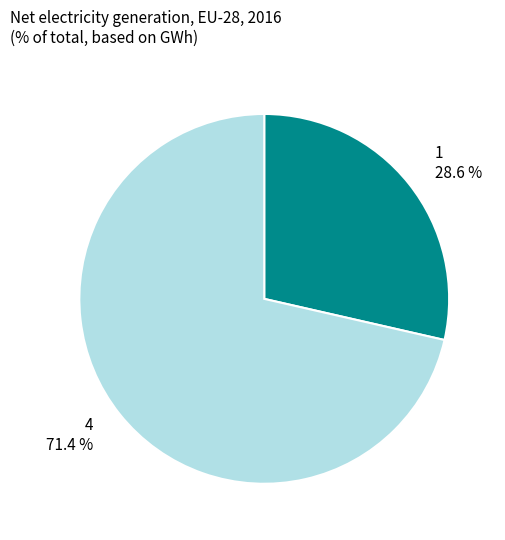

To the nearest percent, what is the difference between the 4 and 1 slice percentages?

43%